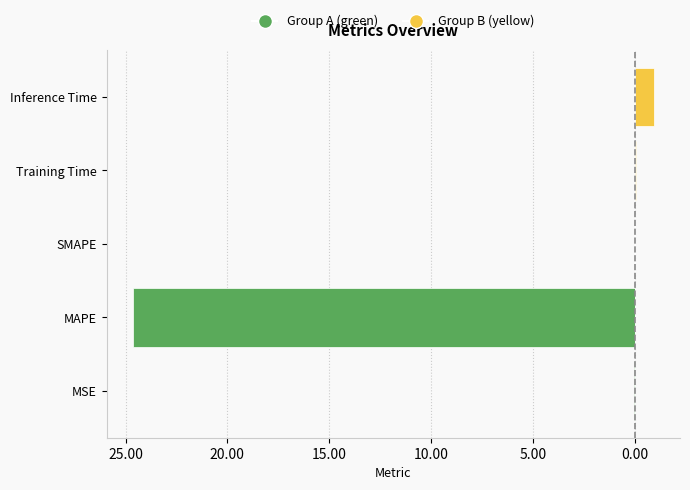

Which series changed the most between MAPE and Inference Time?

Group A (green)